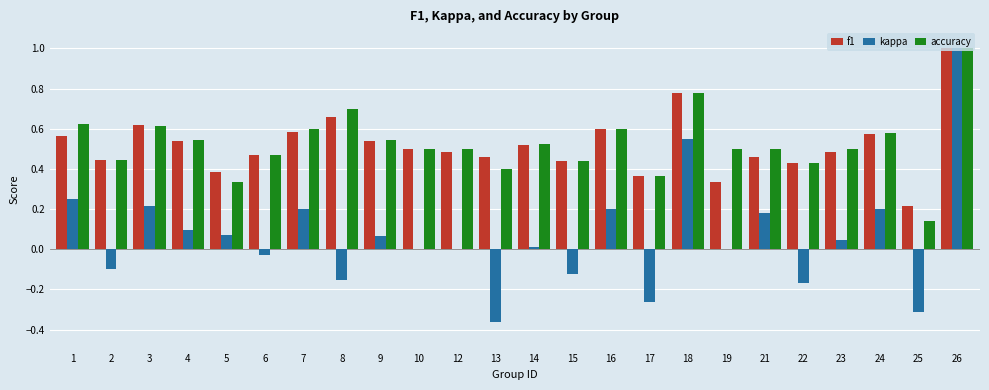

The f1 series shows 0.8 at 23. True or false?

False